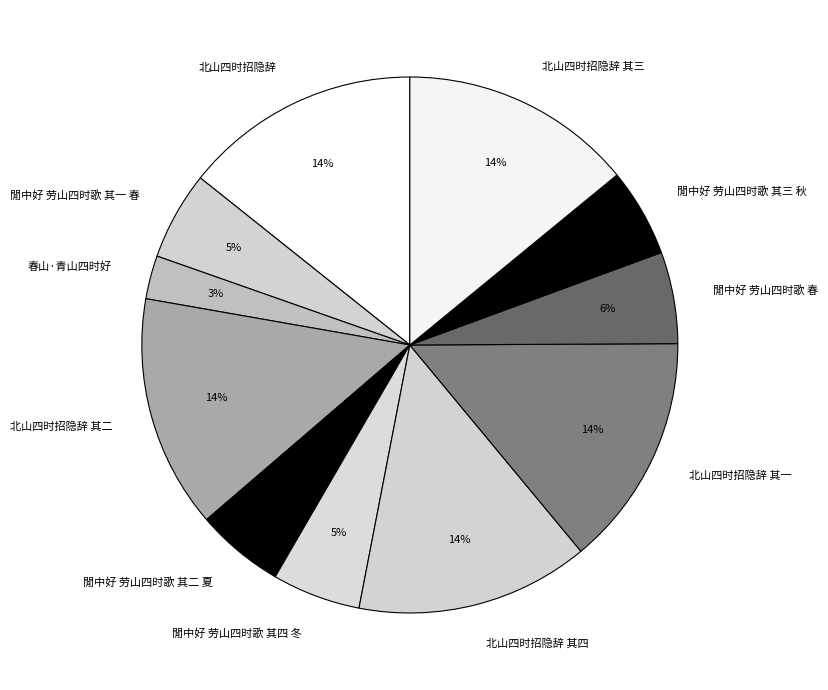

To the nearest percent, what percentage of the pie is 北山四时招隐辞?

14%